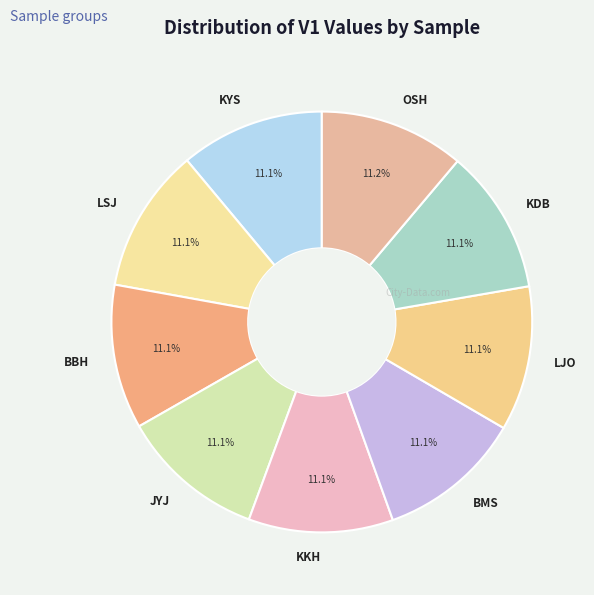

Does BMS represent more than half of the total?

No